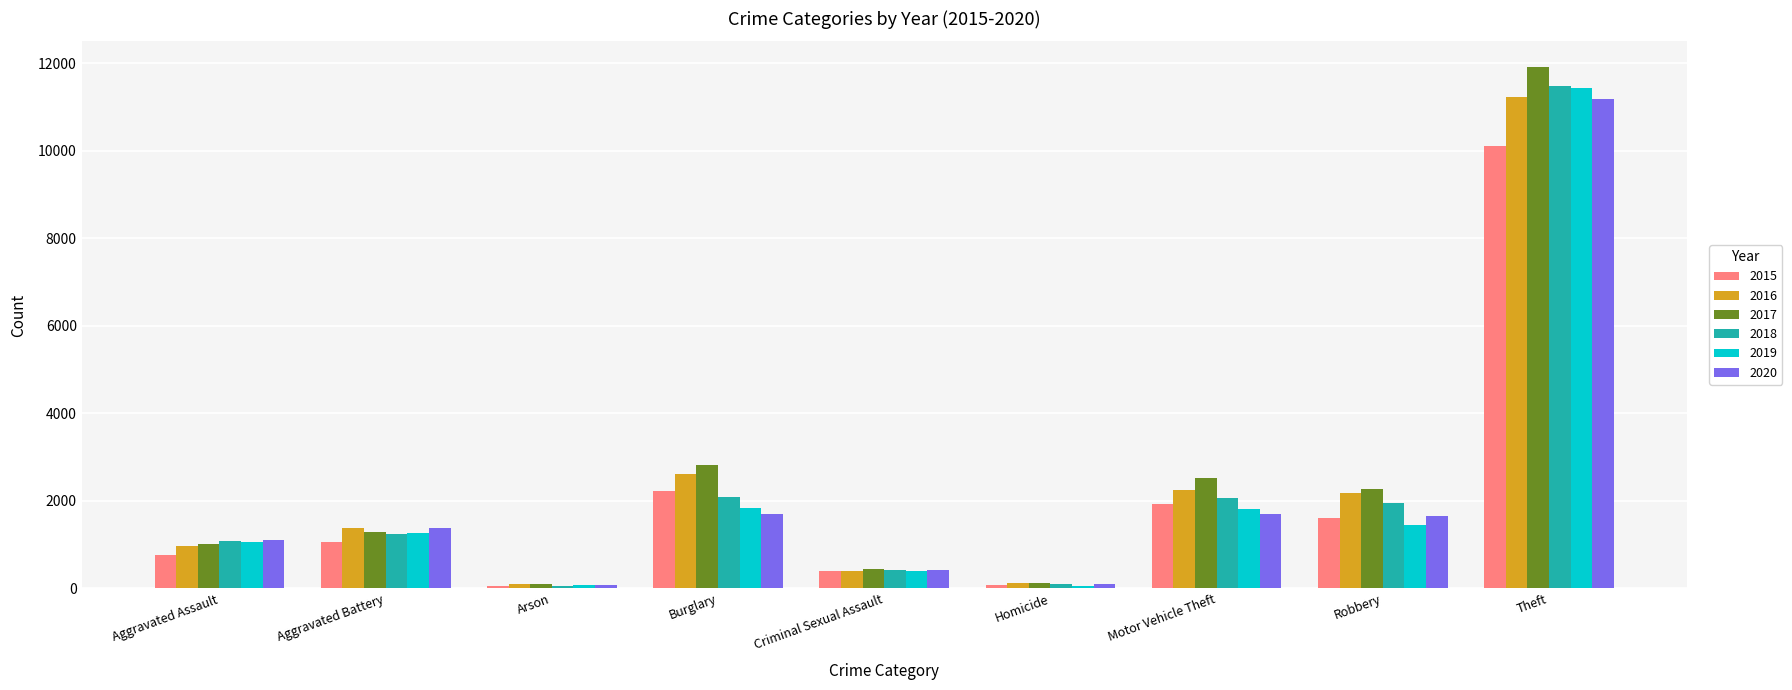

What position from the right is Motor Vehicle Theft?

3